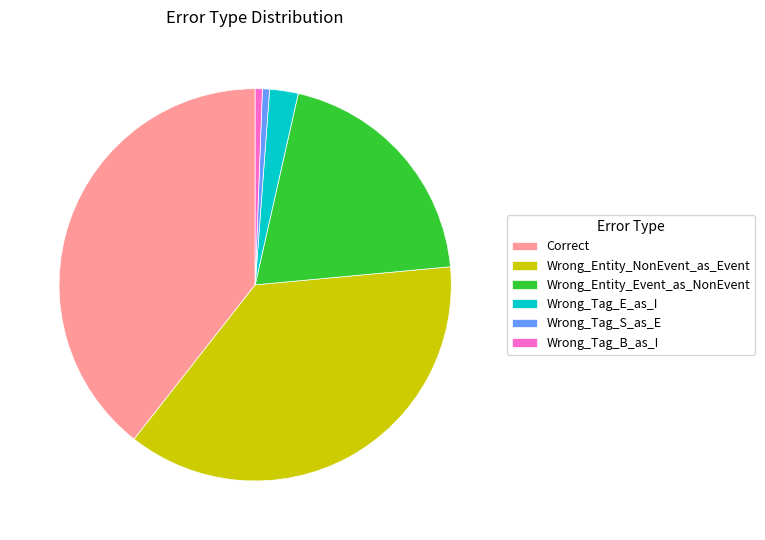

How many segments does this pie chart have?

6